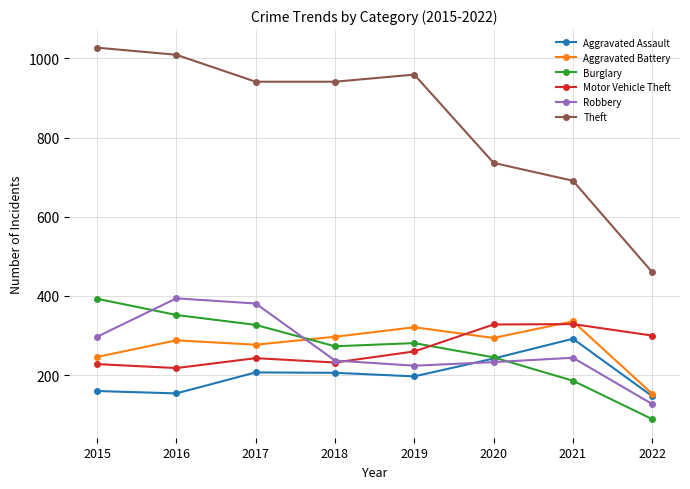

At which label does Aggravated Assault first exceed 206?

2017